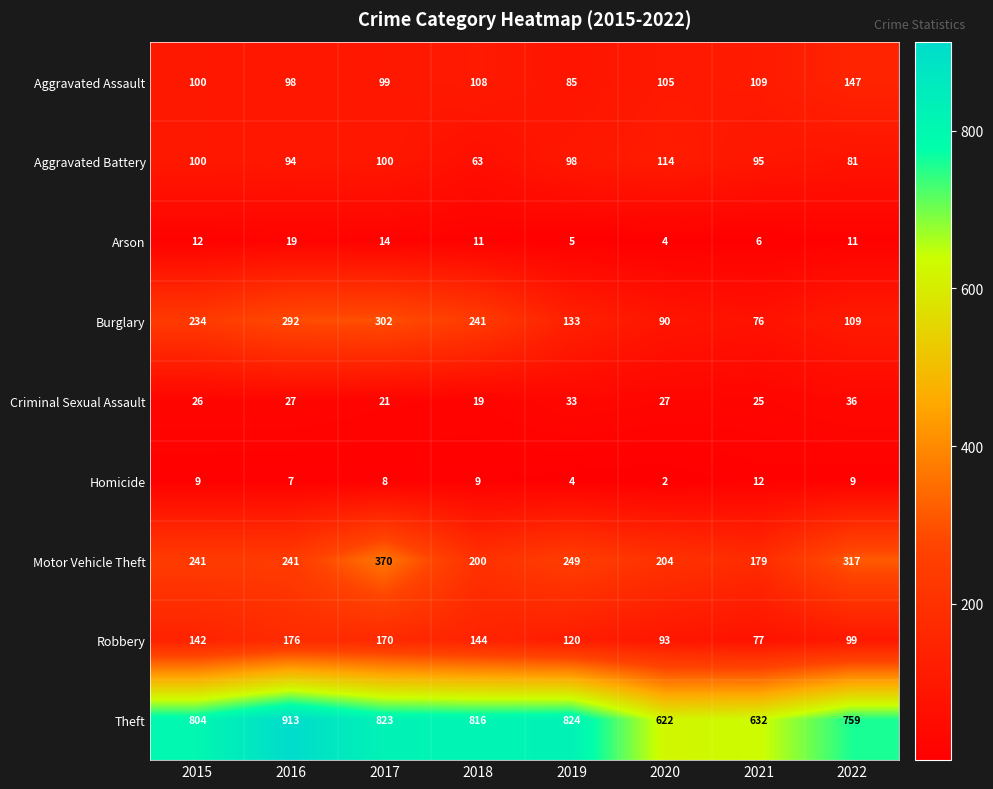

What is the average value of the Theft series?

774